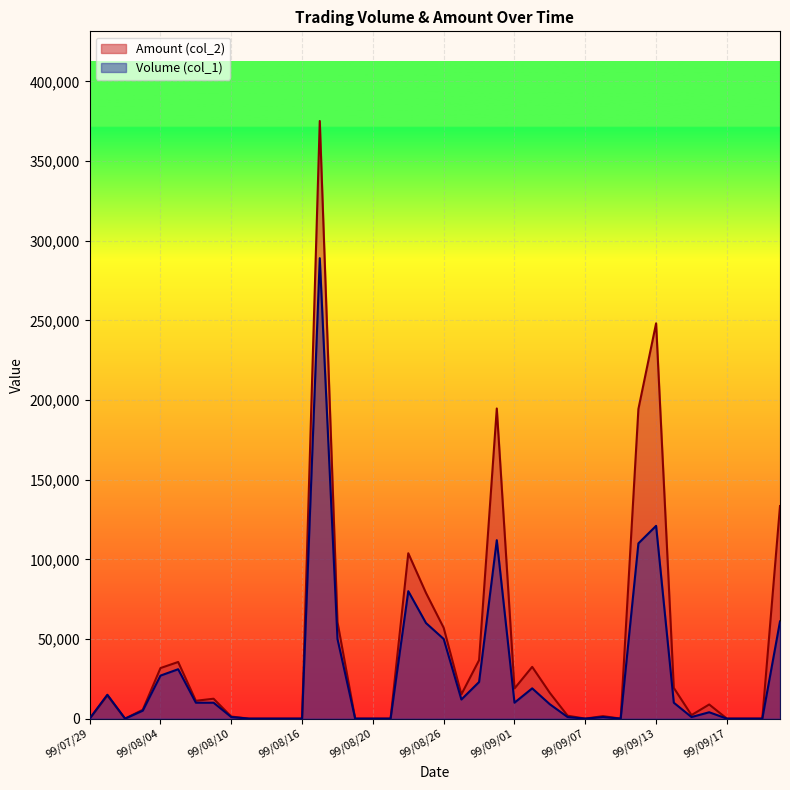

Reading left to right, list all the values displayed in this chart.

Volume (col_1): 99/07/29=0	99/07/30=15000	99/08/02=0	99/08/03=5000	99/08/04=27000	99/08/05=31000	99/08/06=10000	99/08/09=10000	99/08/10=1000	99/08/11=0	99/08/12=0	99/08/13=0	99/08/16=0	99/08/17=289000	99/08/18=50000	99/08/19=0	99/08/20=0	99/08/23=0	99/08/24=80000	99/08/25=60000	99/08/26=50000	99/08/27=12000	99/08/30=23000	99/08/31=112000	99/09/01=10000	99/09/02=19000	99/09/03=9000	99/09/06=1000	99/09/07=0	99/09/08=1000	99/09/09=0	99/09/10=110000	99/09/13=121000	99/09/14=10000	99/09/15=1000	99/09/16=4000	99/09/17=0	99/09/20=0	99/09/21=0	99/09/23=61000
Amount (col_2): 99/07/29=0	99/07/30=14550	99/08/02=0	99/08/03=5550	99/08/04=31730	99/08/05=35550	99/08/06=11200	99/08/09=12500	99/08/10=1300	99/08/11=0	99/08/12=0	99/08/13=0	99/08/16=0	99/08/17=375100	99/08/18=60600	99/08/19=0	99/08/20=0	99/08/23=0	99/08/24=103800	99/08/25=78900	99/08/26=57000	99/08/27=15220	99/08/30=36700	99/08/31=194660	99/09/01=18900	99/09/02=32490	99/09/03=16110	99/09/06=1840	99/09/07=0	99/09/08=1570	99/09/09=0	99/09/10=194300	99/09/13=248100	99/09/14=19300	99/09/15=2220	99/09/16=8880	99/09/17=0	99/09/20=0	99/09/21=0	99/09/23=133420